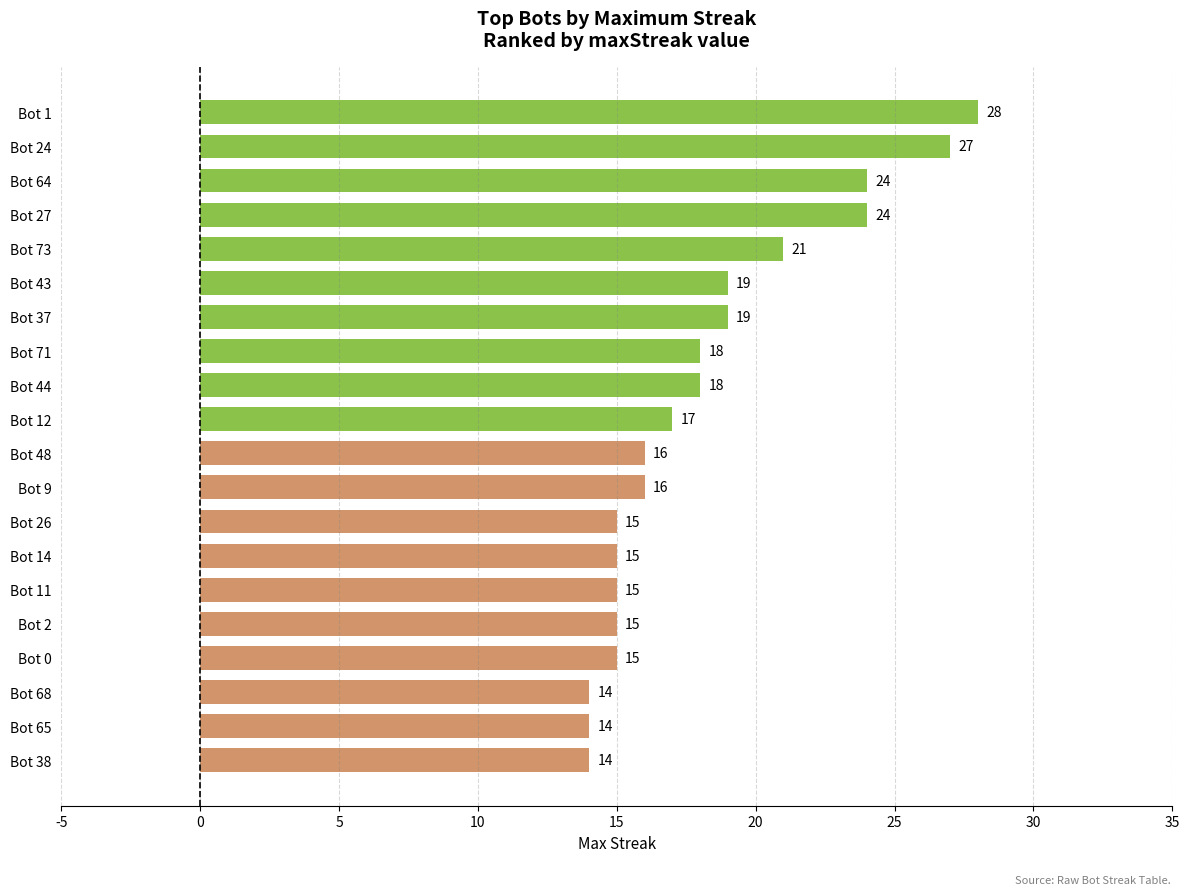

The value at Bot 73 is 6. True or false?

False